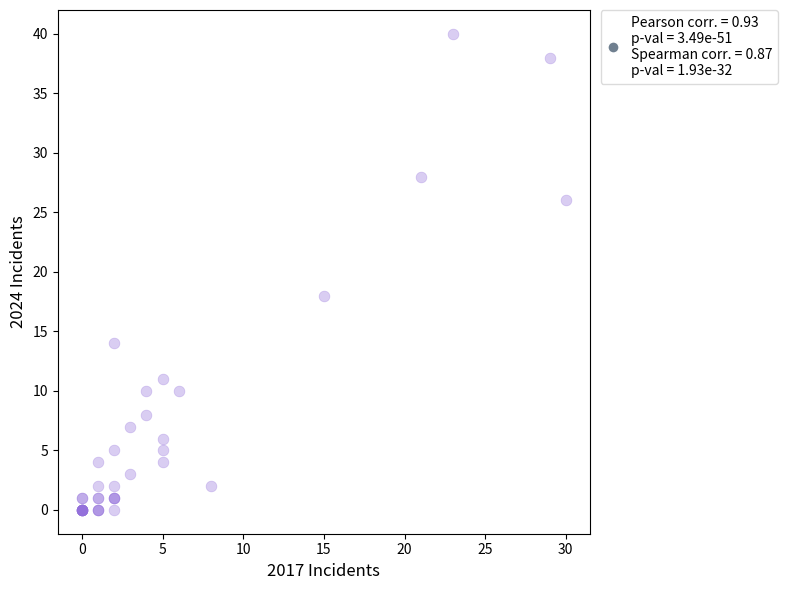

What Y value in the scatter plot is closest to 20?

18